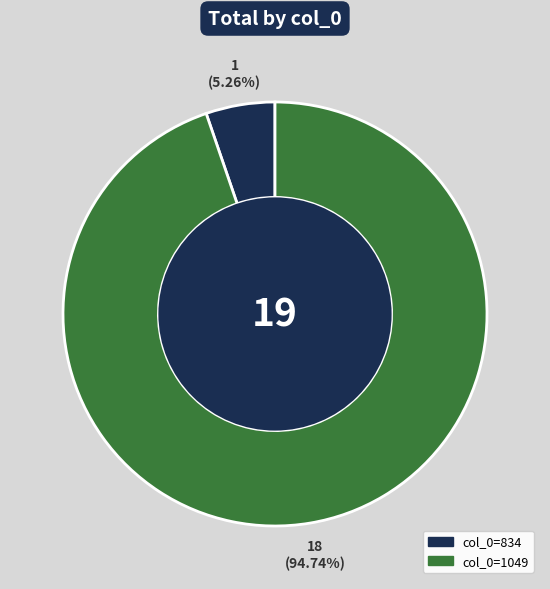

Does any single category account for the majority?

Yes